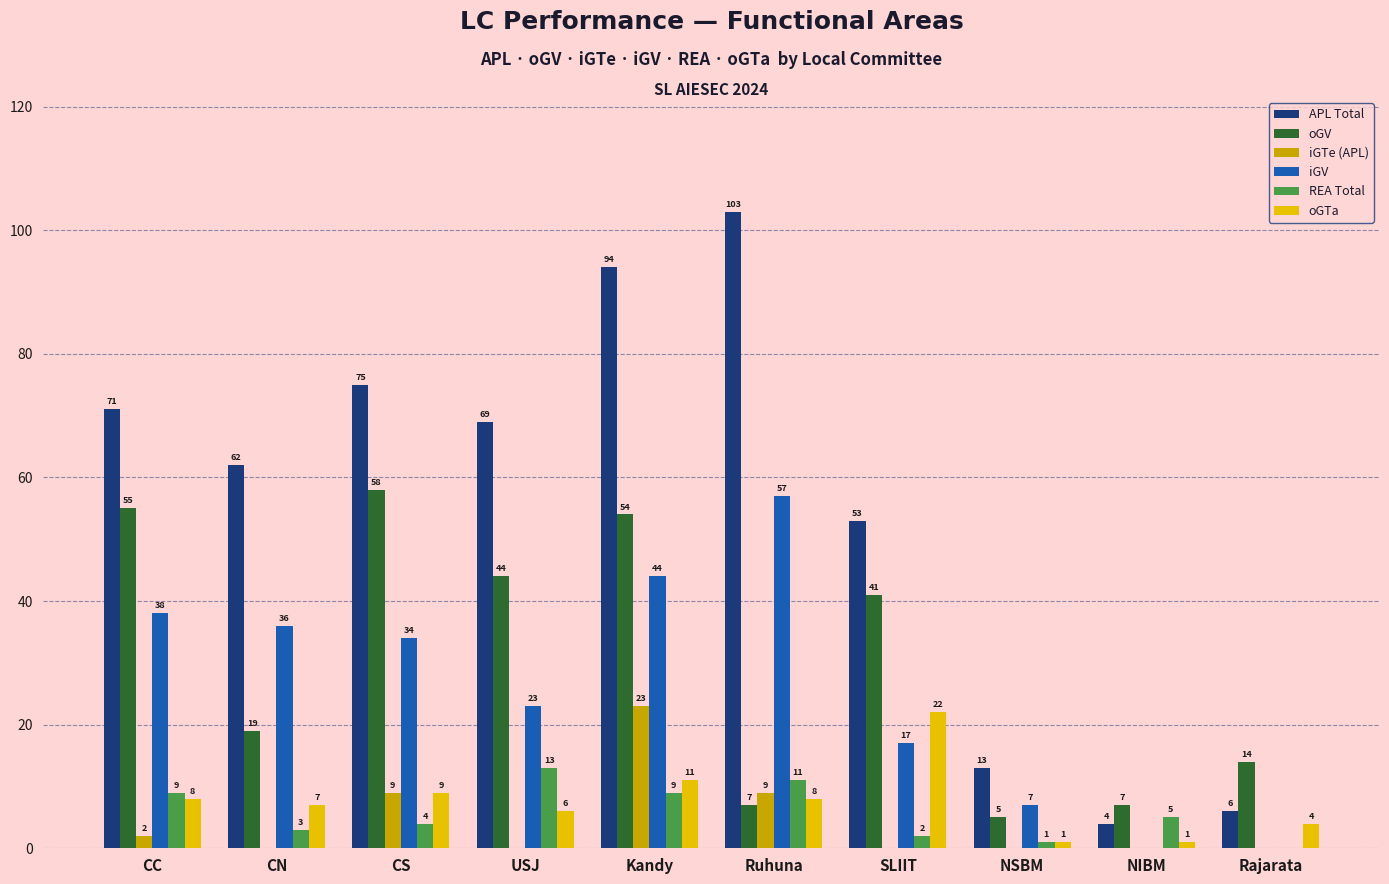

True or false: REA Total has a value of 9 at Kandy.

True